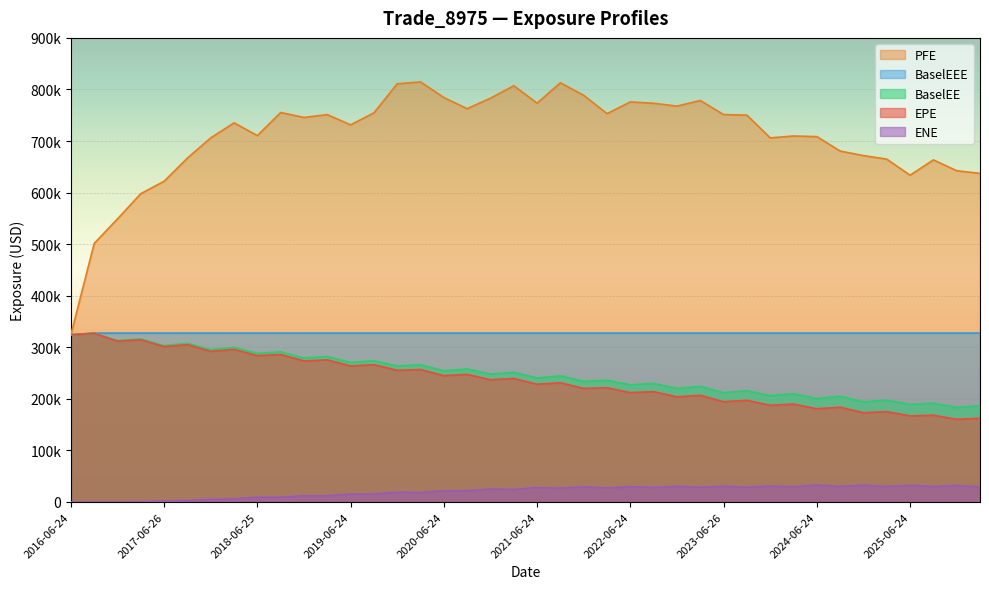

Where does the EPE series first go above 237146?

2016-06-24